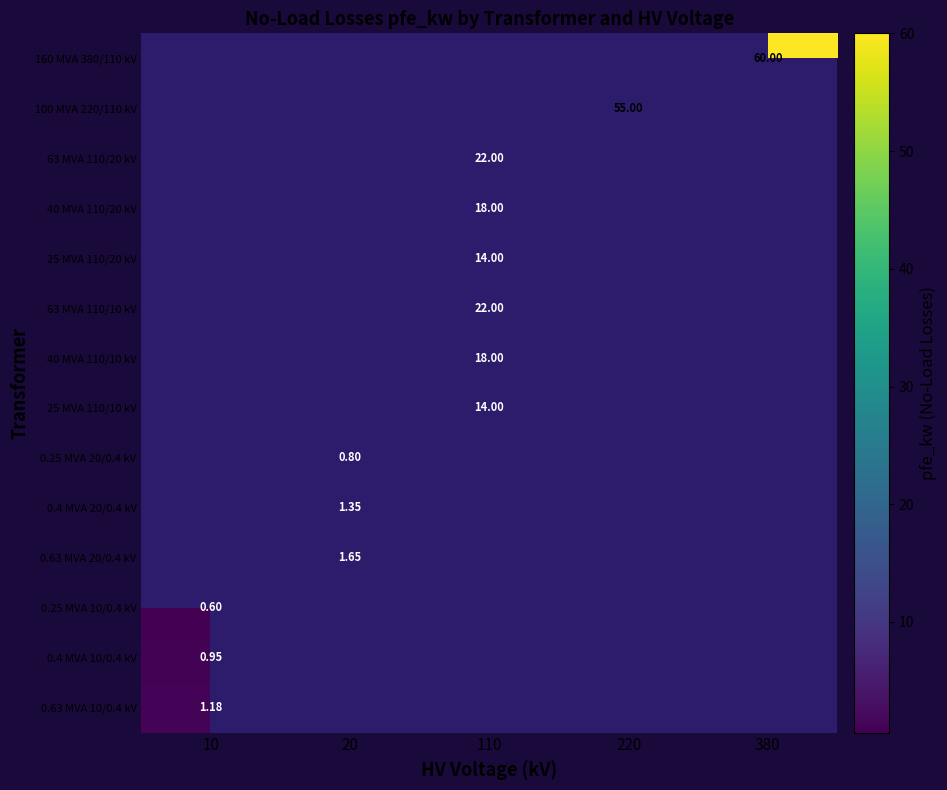

List the series in order of their overall mean, highest first.

160 MVA 380/110 kV, 100 MVA 220/110 kV, 63 MVA 110/20 kV, 40 MVA 110/20 kV, 25 MVA 110/20 kV, 63 MVA 110/10 kV, 40 MVA 110/10 kV, 25 MVA 110/10 kV, 0.25 MVA 20/0.4 kV, 0.4 MVA 20/0.4 kV, 0.63 MVA 20/0.4 kV, 0.25 MVA 10/0.4 kV, 0.4 MVA 10/0.4 kV, 0.63 MVA 10/0.4 kV